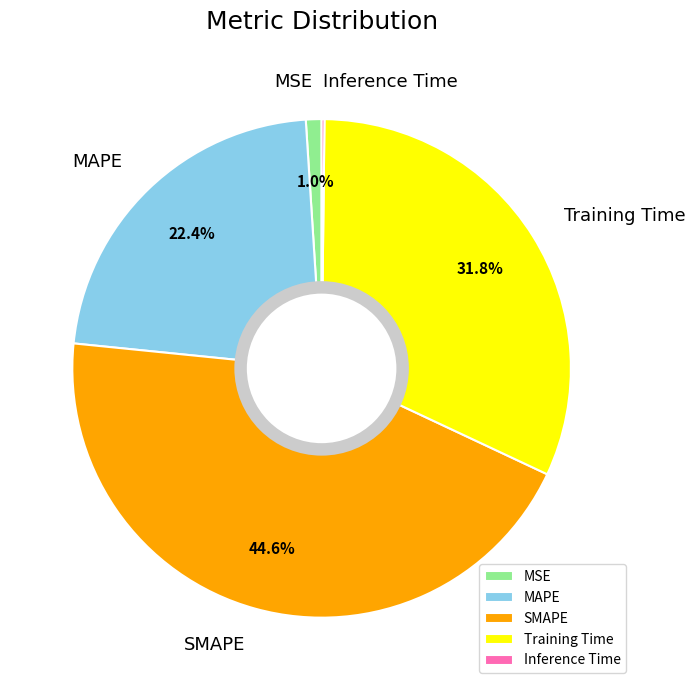

What percentage do MAPE and MSE together represent?

23.4%